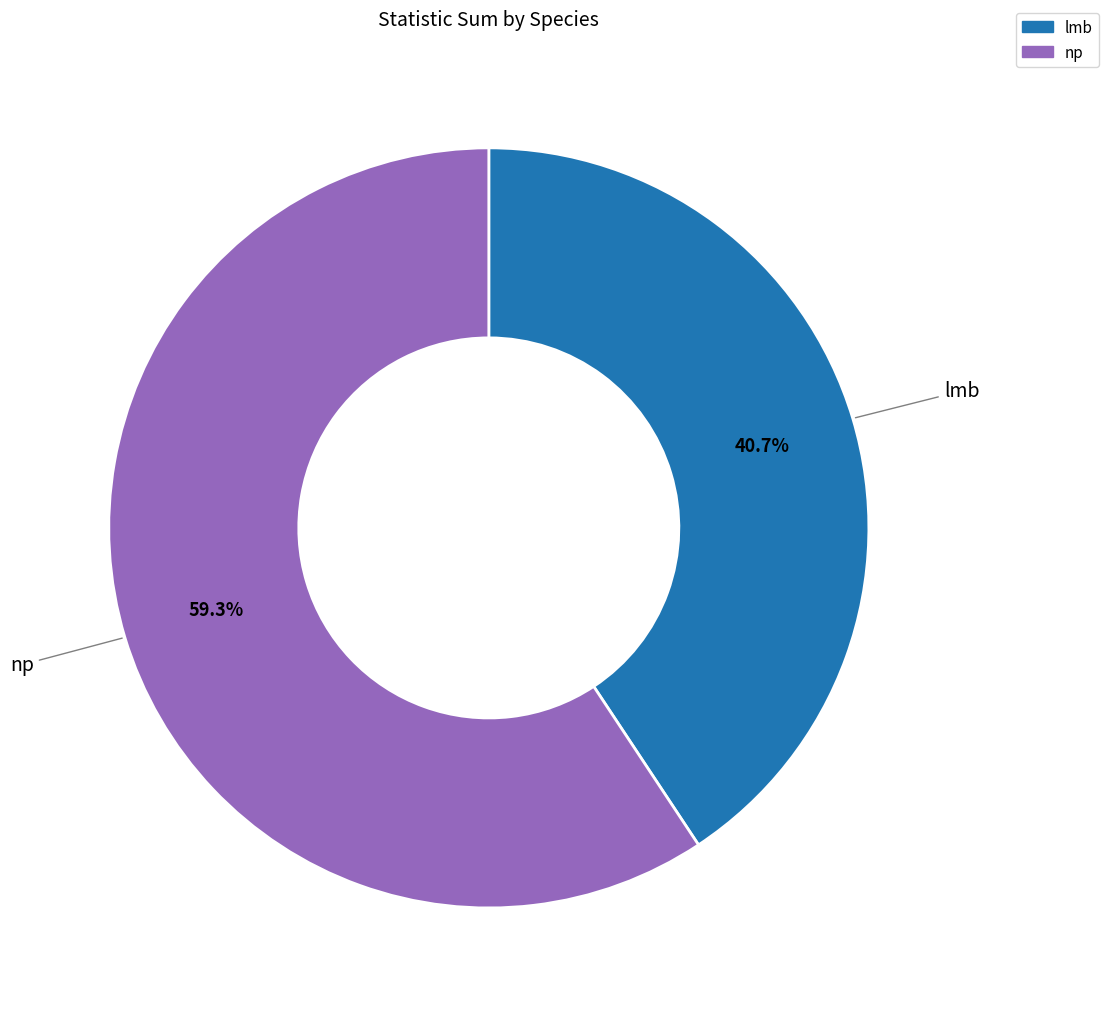

True or false: np accounts for 4% of the total.

False